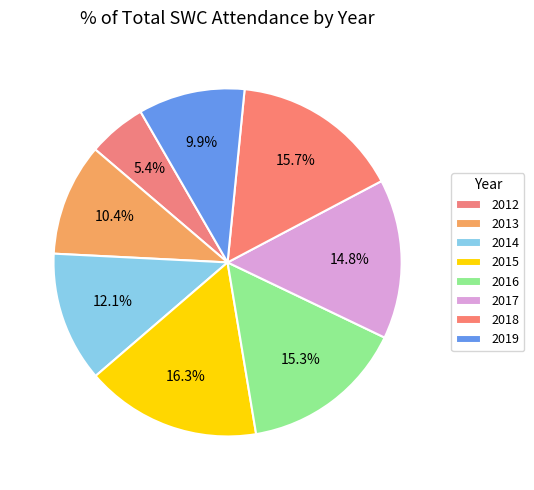

What portion of the pie excludes 2013?

89.6%